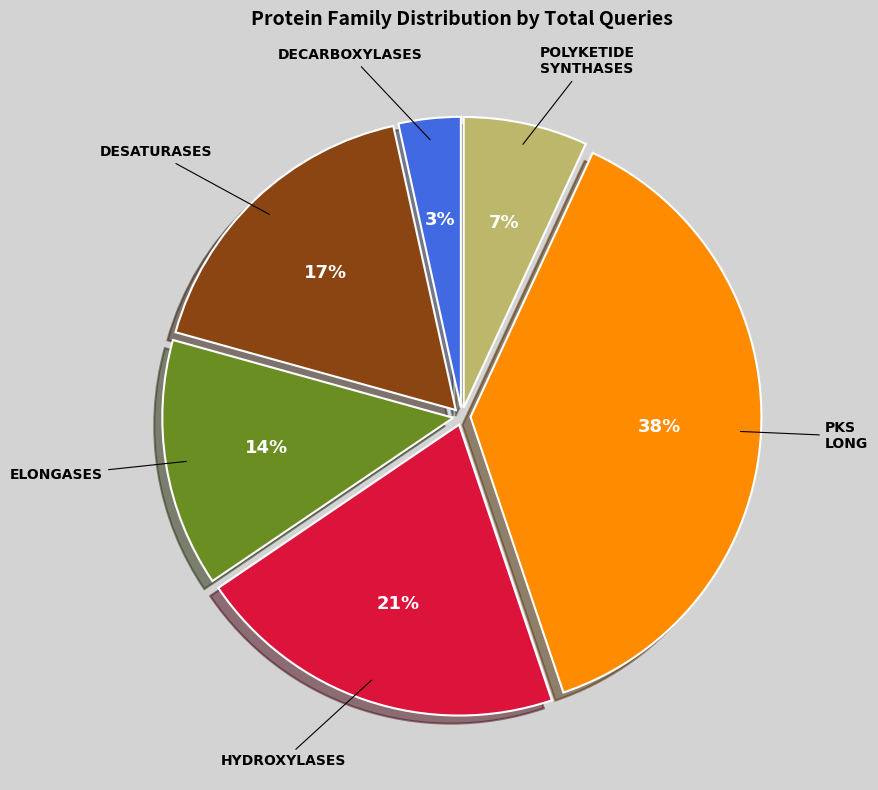

To the nearest percent, what is the average slice percentage?

17%